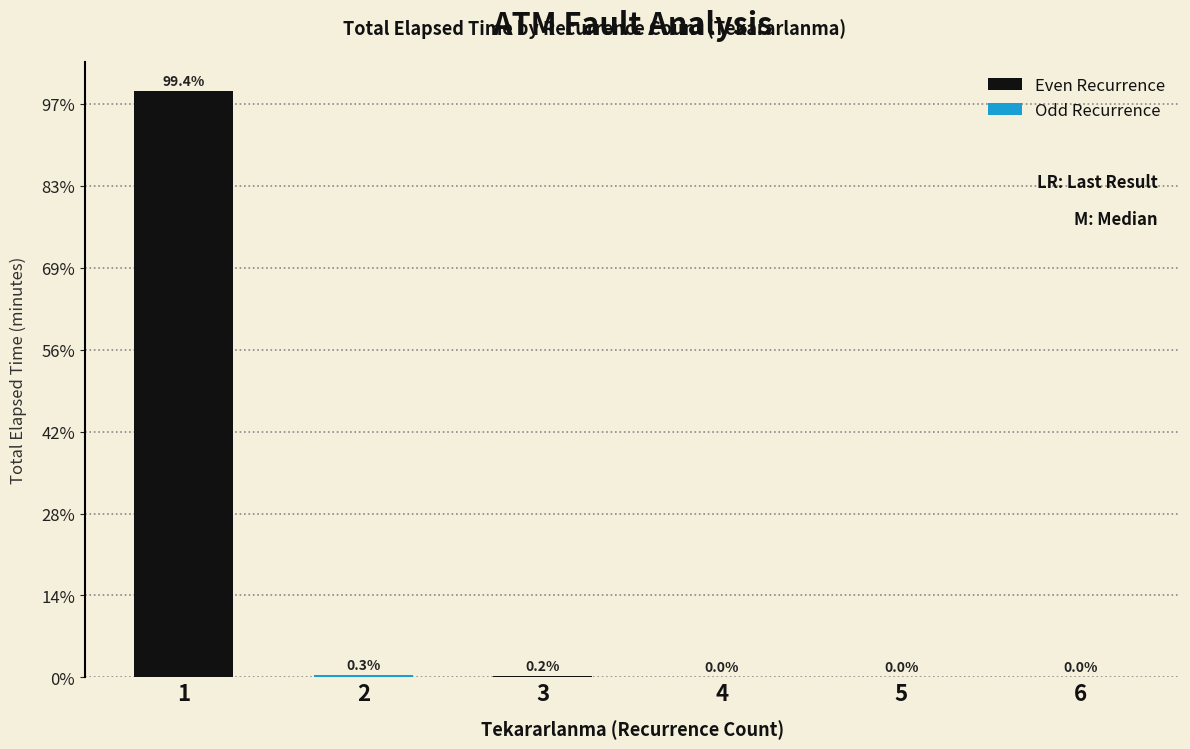

Does the chart contain stacked bars?

No